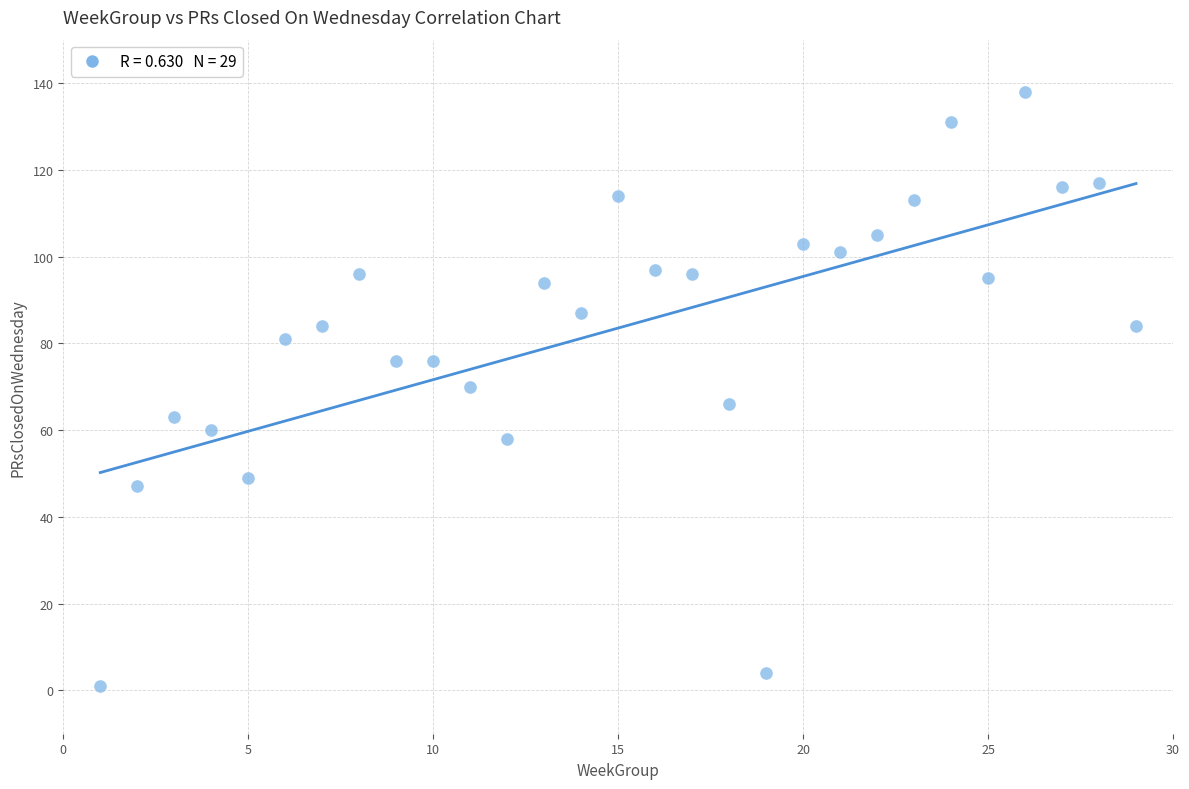

What is the range of X values (max minus min)?

28